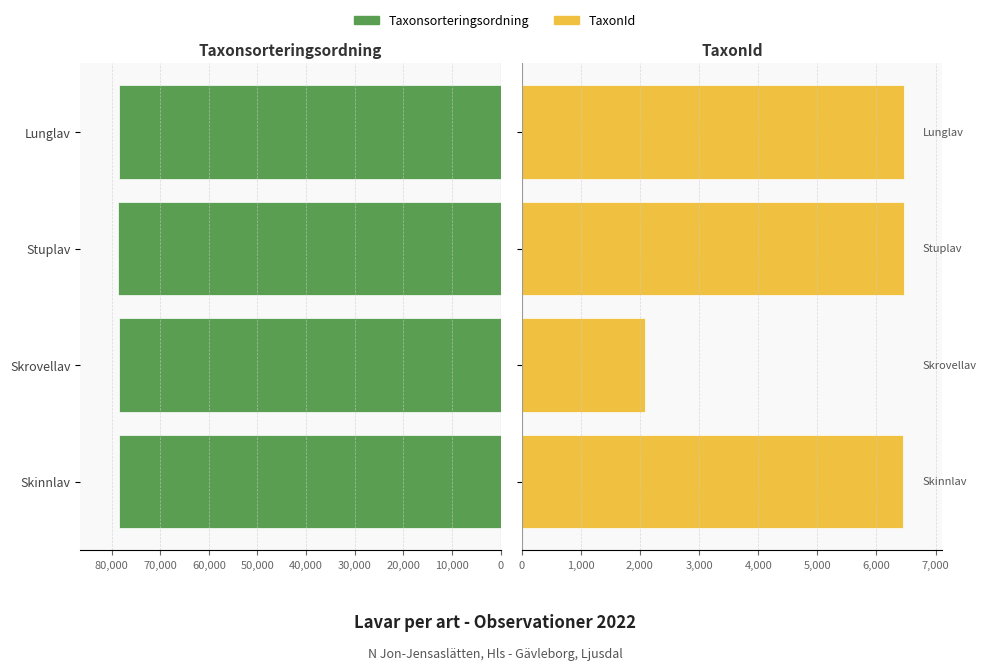

What is the total value across all series at Skrovellav?

80651